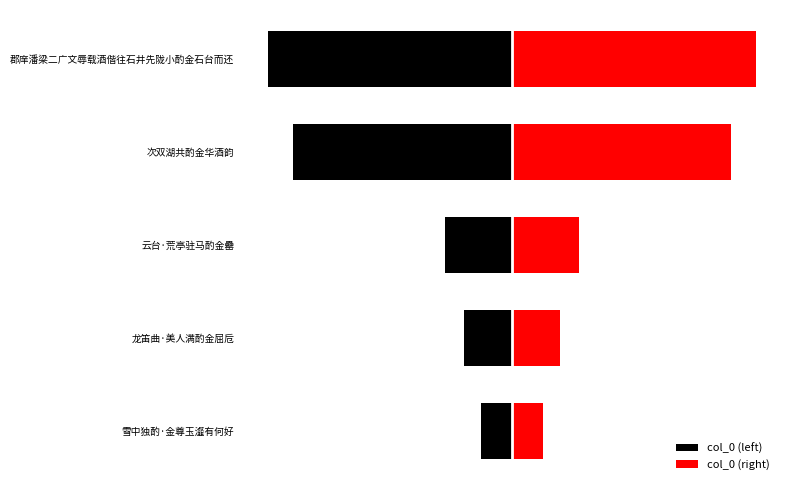

Is it true that col_0 (left) equals -86575 at 云台·荒亭驻马酌金罍?

False